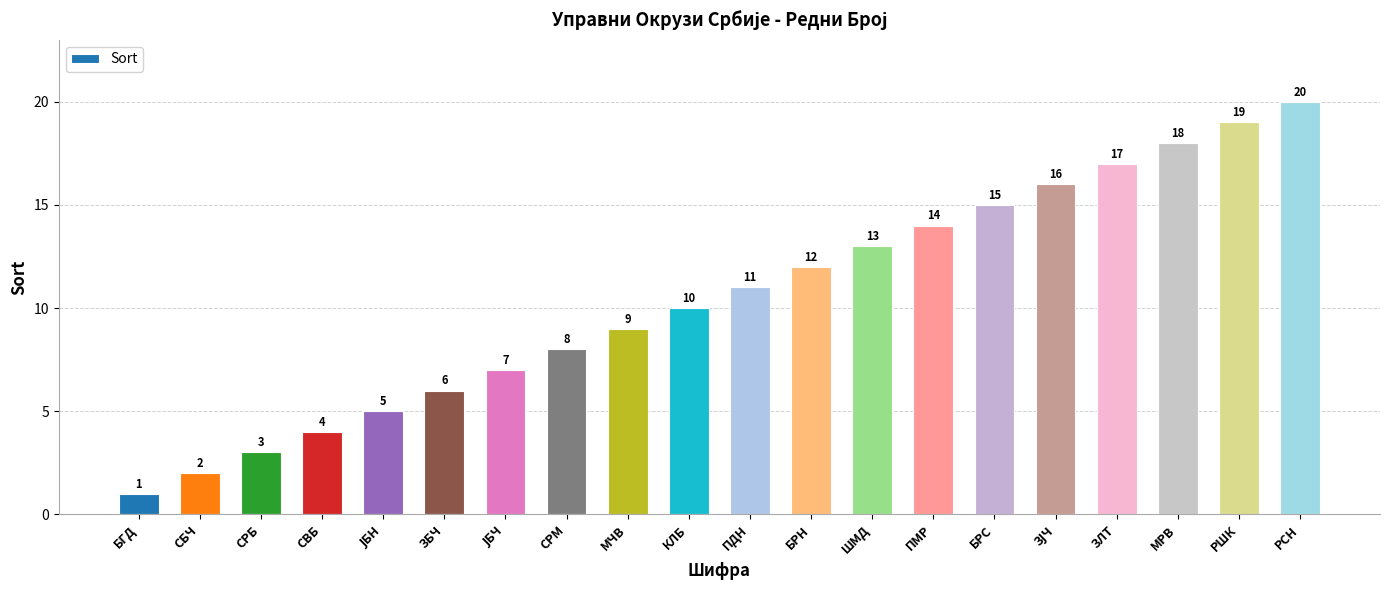

True or false: the data shows 9 at ПМР.

False